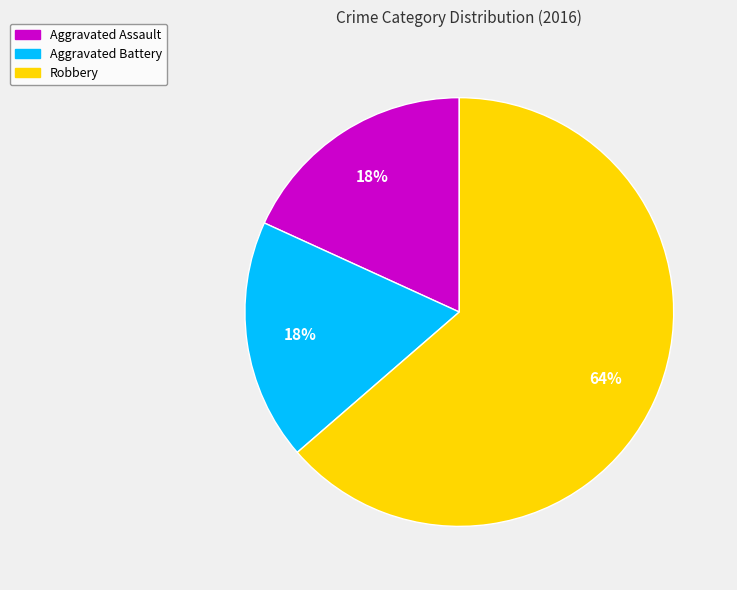

What percentage is the Aggravated Assault slice, to the nearest percent?

18%